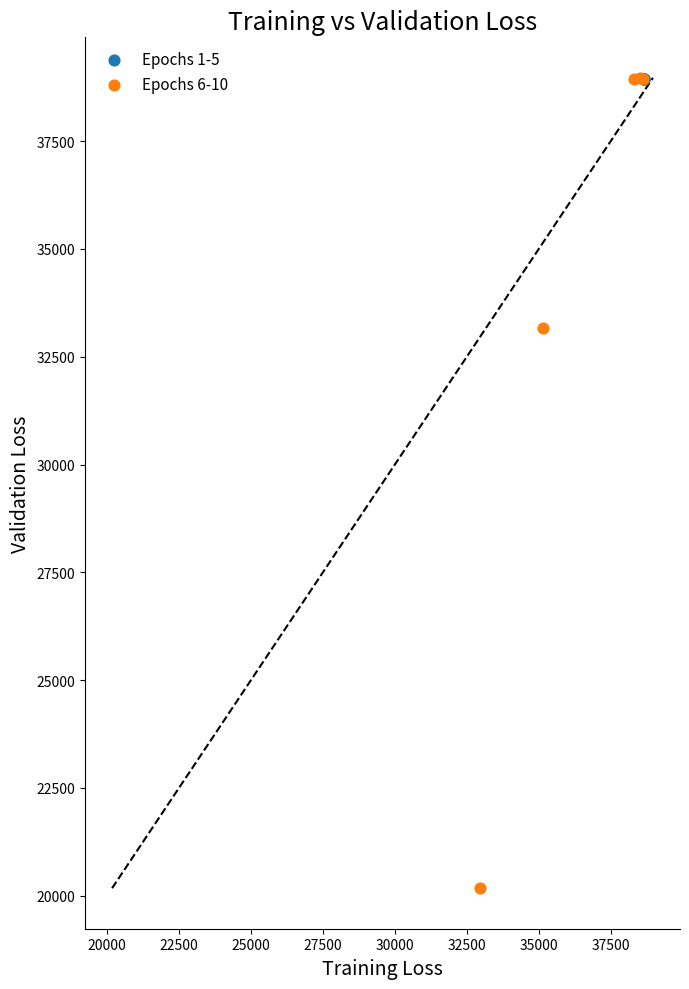

Which series contains the lowest Y value?

Epochs 6-10